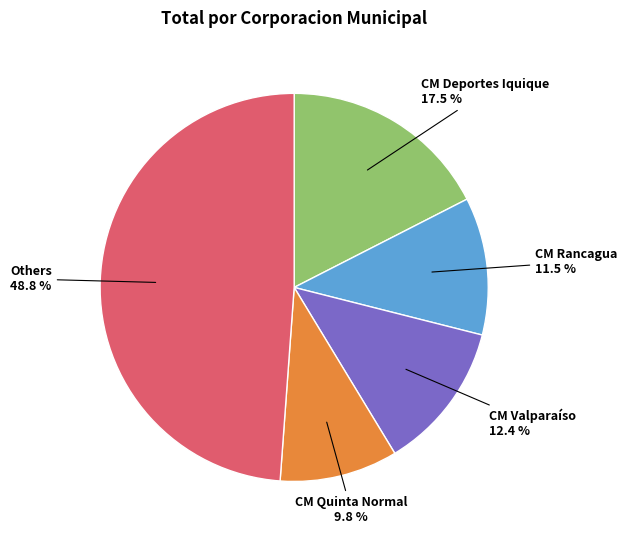

To the nearest percent, what is the average slice percentage?

20%